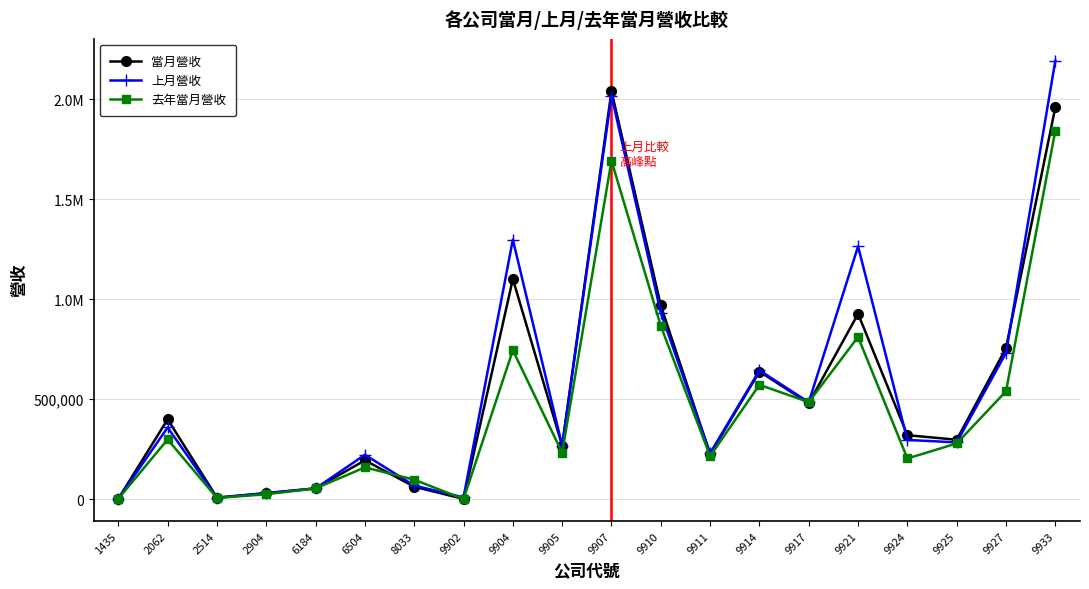

Does the chart have visible grid lines?

Yes